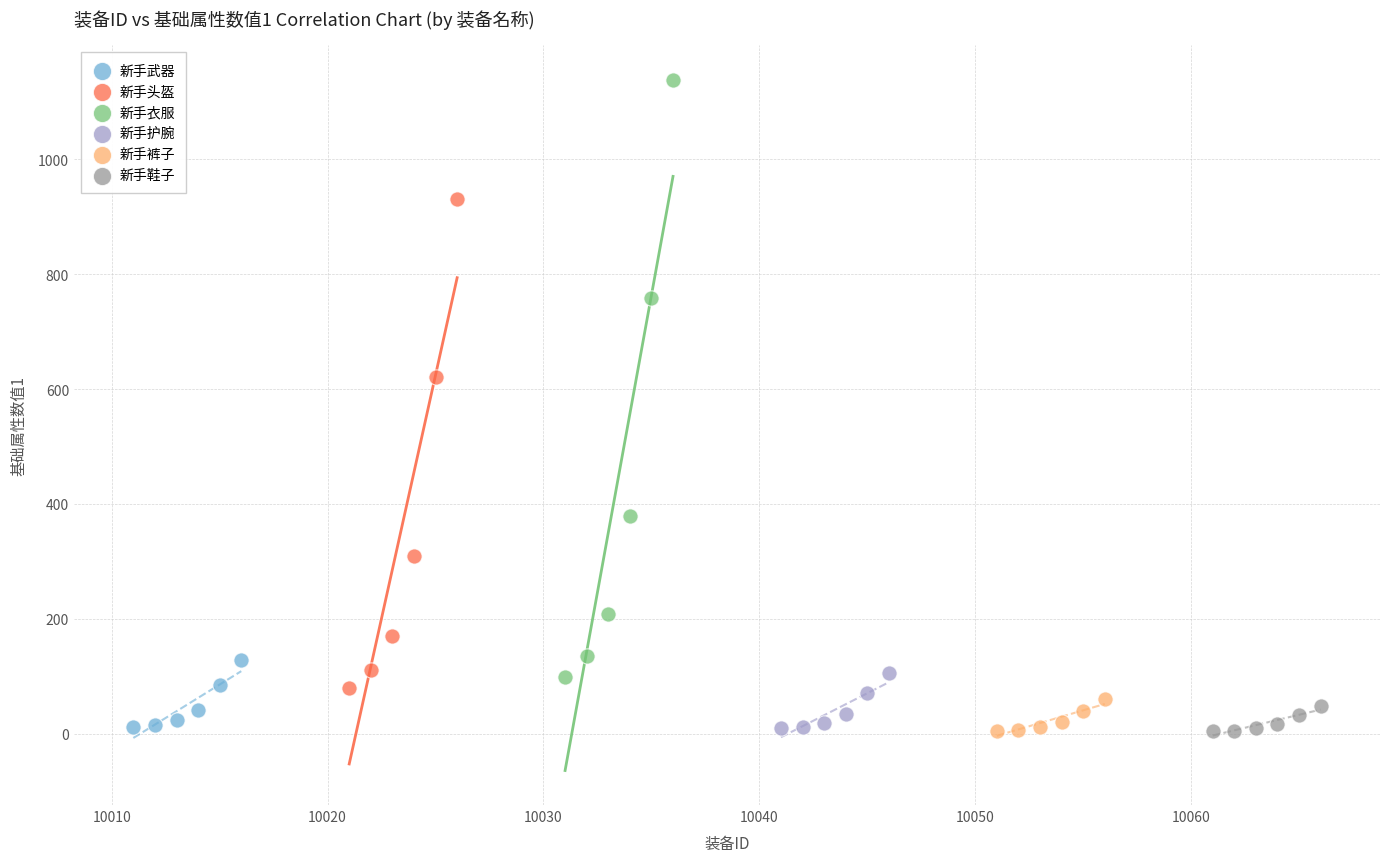

Which series has the widest spread of Y values?

新手衣服